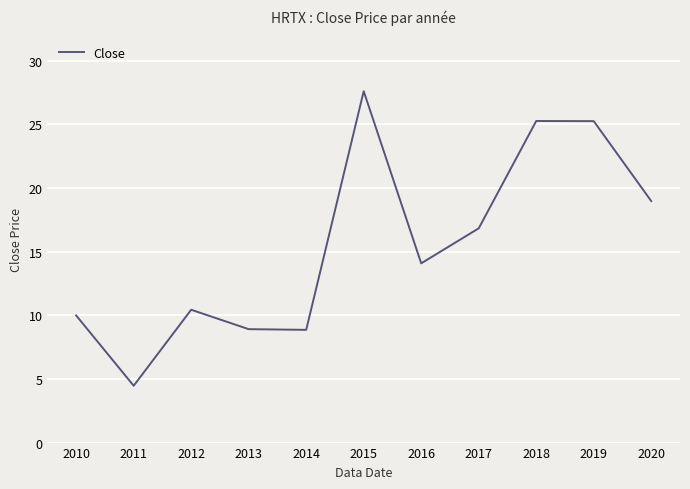

Reading left to right, what are all the values shown in this chart?

2010=10.0	2011=4.5	2012=10.4	2013=8.9	2014=8.9	2015=27.6	2016=14.1	2017=16.8	2018=25.3	2019=25.3	2020=19.0